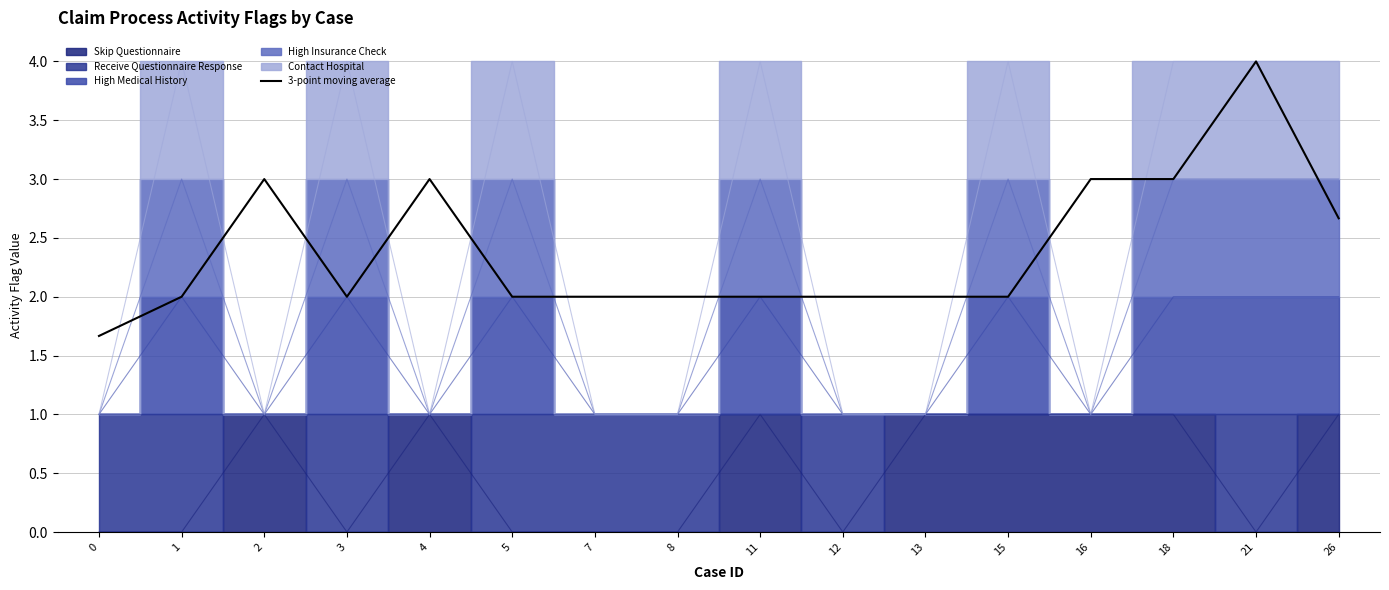

How many interior local peaks (higher than both neighbors) does the data have?

5